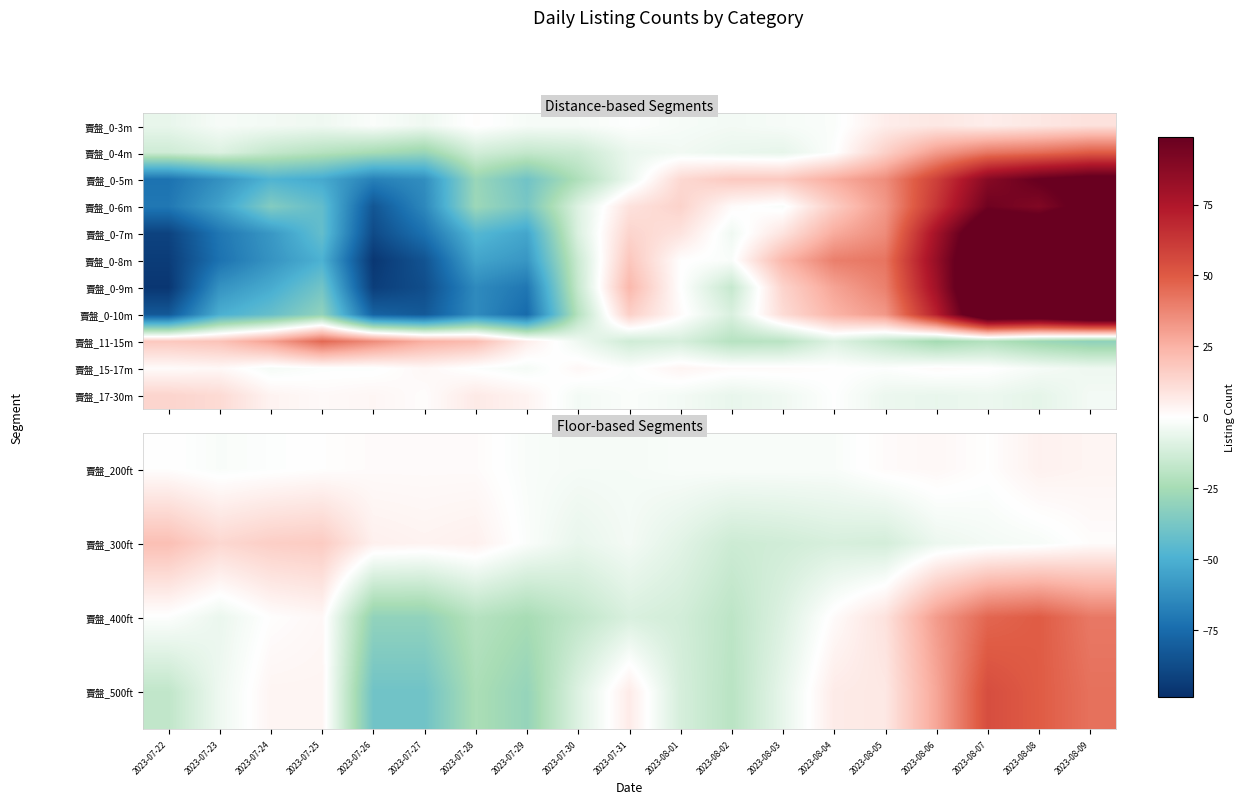

What is the lowest value of the 賣盤_0-8m series?

-95.6